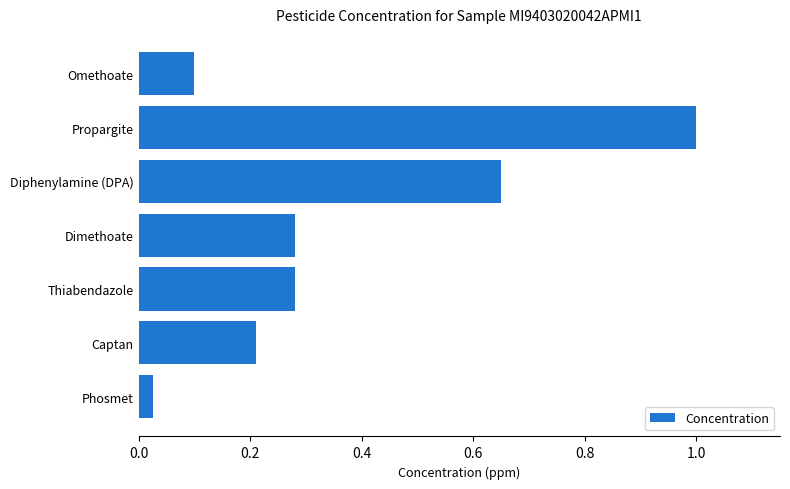

What is the sum of the values at Dimethoate and Propargite?

1.3